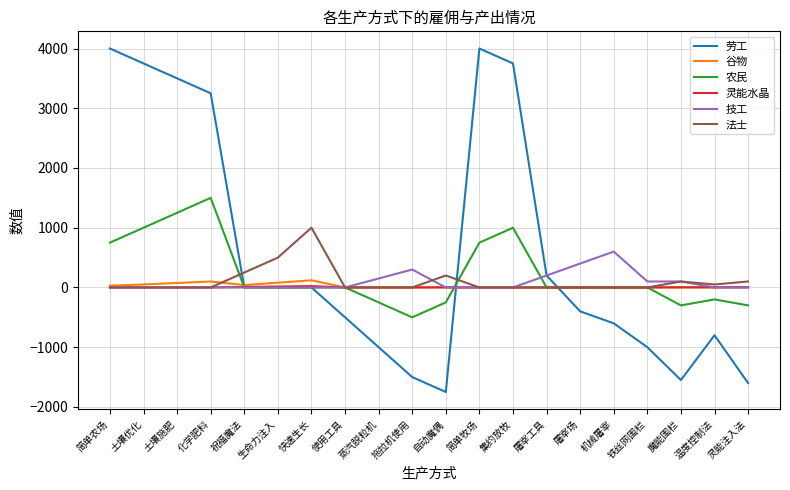

What is the minimum value shown in the chart?

-1750